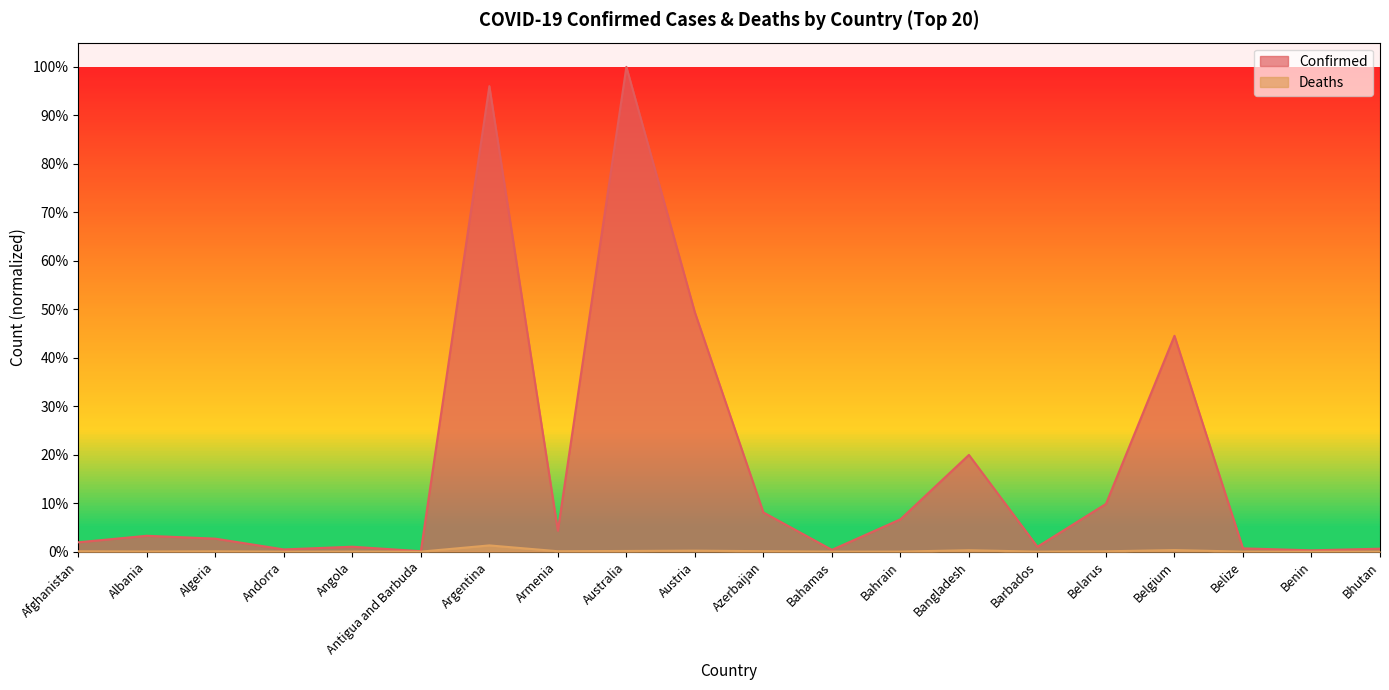

True or false: Deaths has more than 1 interior local peaks.

True